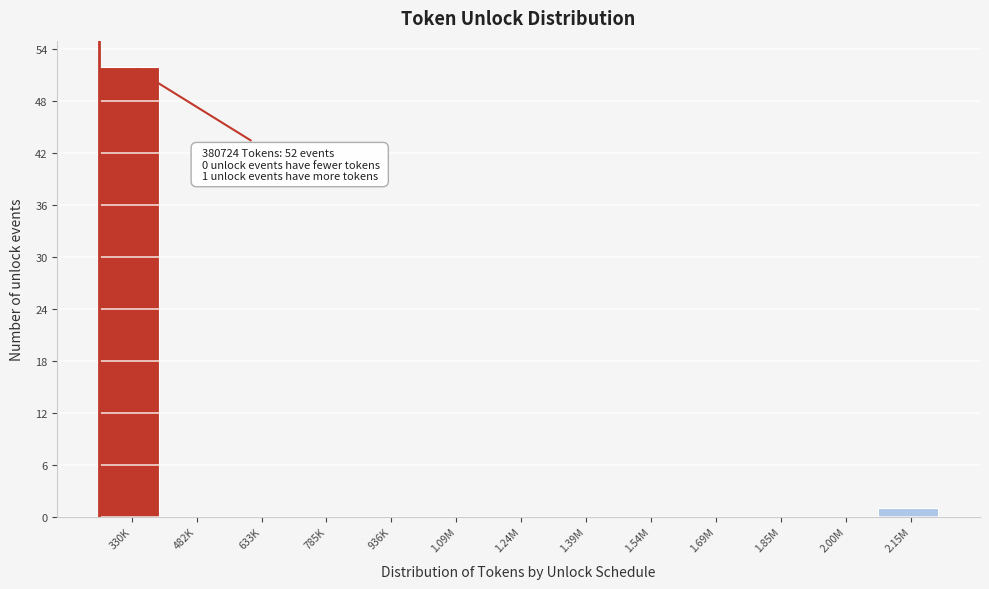

Reading right to left, extract all data points from this chart.

2.15M=1	2.00M=0	1.85M=0	1.69M=0	1.54M=0	1.39M=0	1.24M=0	1.09M=0	936K=0	785K=0	633K=0	482K=0	330K=52